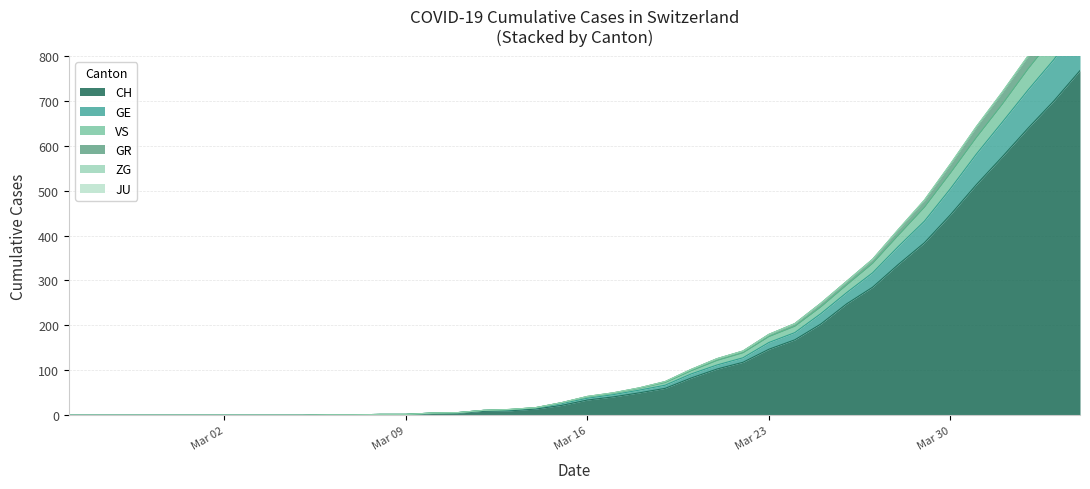

True or false: CH has more than 1 points higher than both neighbors.

False